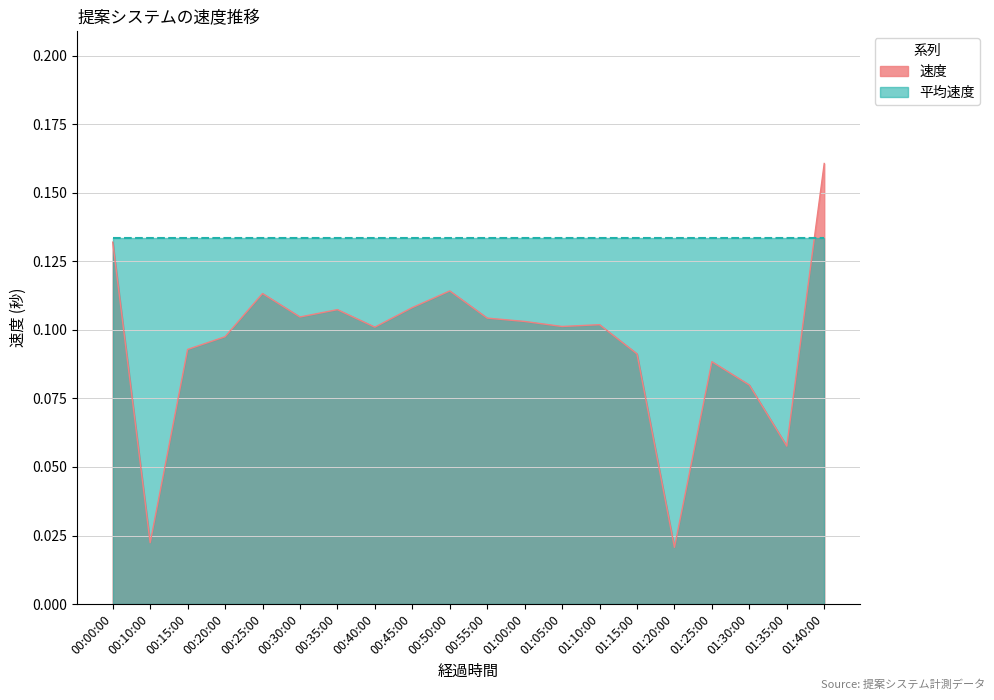

True or false: the data shows 0.1 at 00:30:00.

True